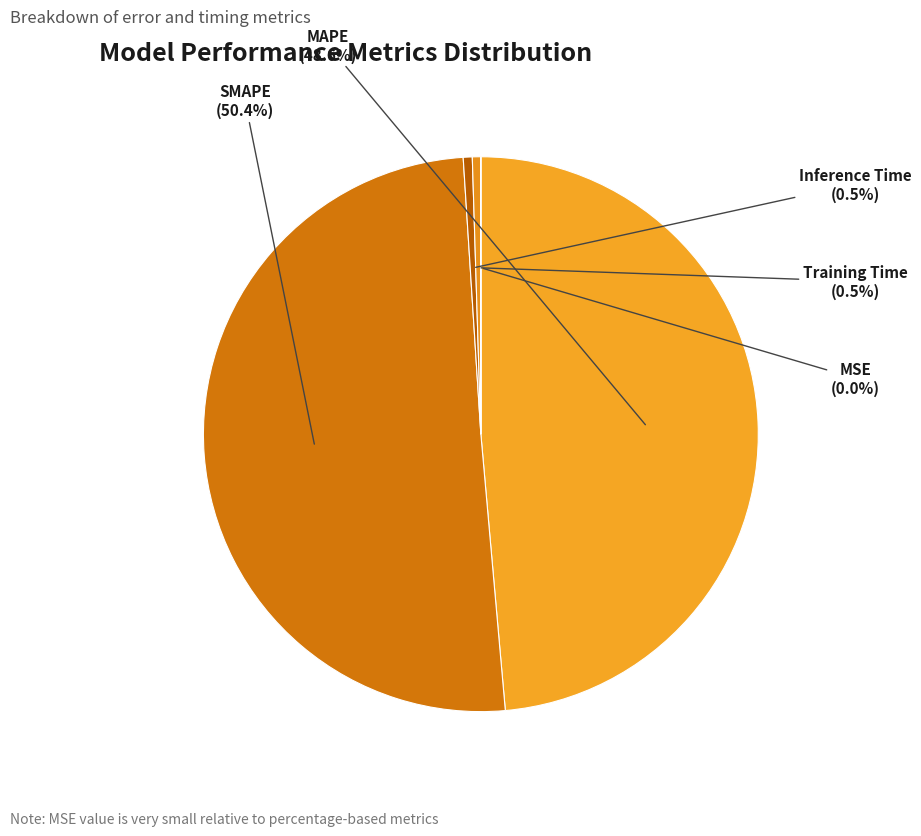

Which slice is the largest?

SMAPE